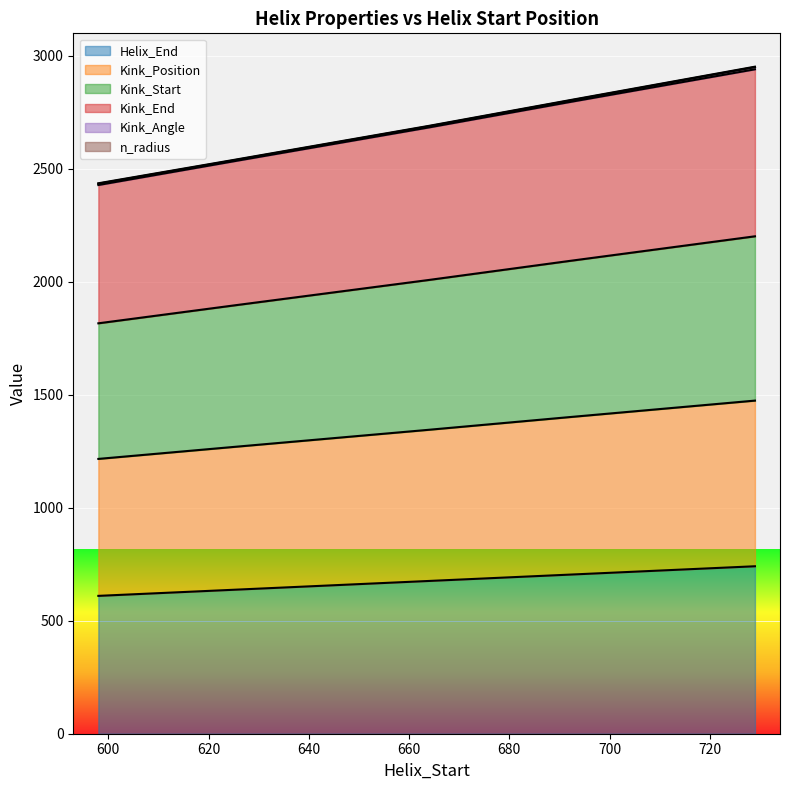

The value of Helix_End at 598 is 610. True or false?

True